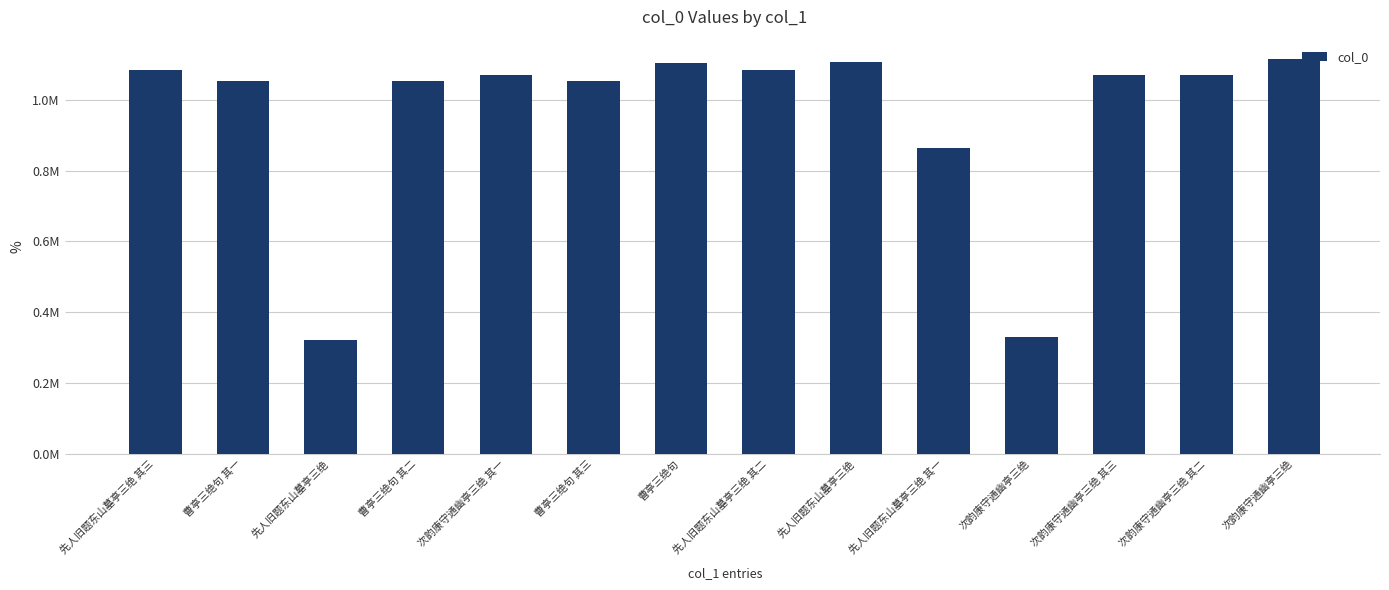

Does the chart contain any negative values?

No